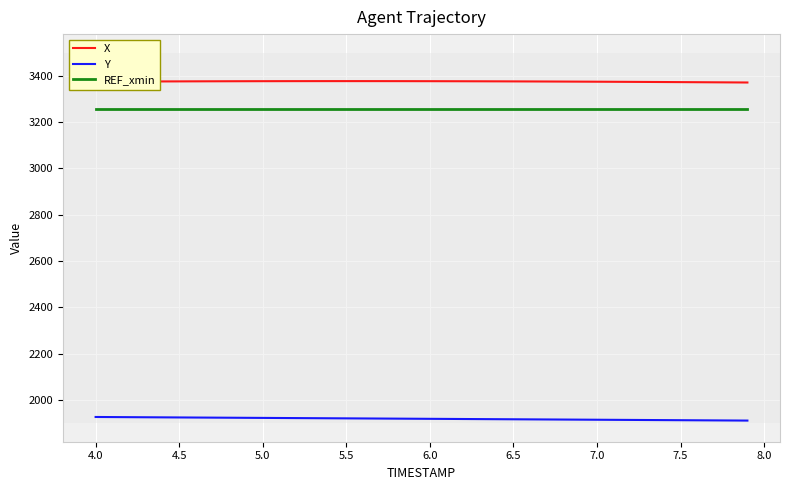

What is the highest value of the REF_xmin series?

3255.6